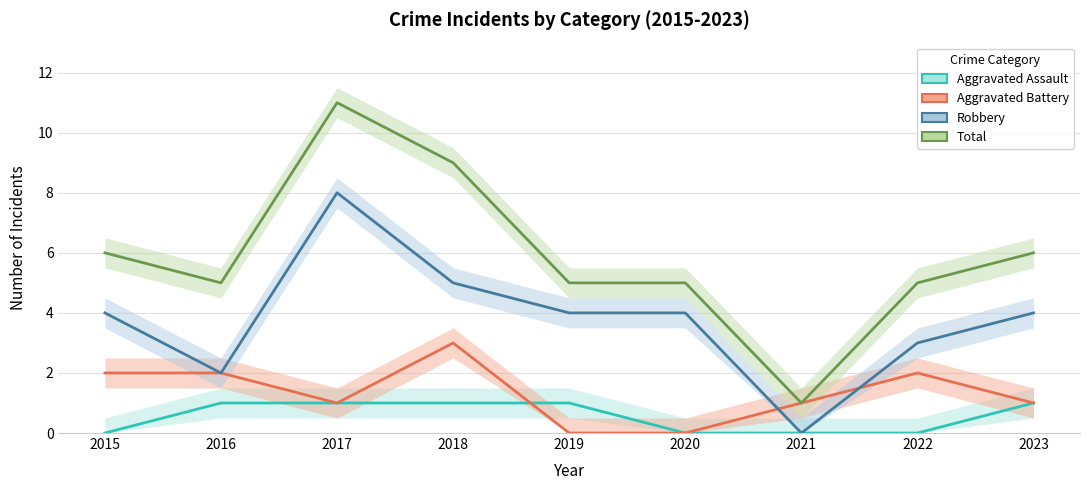

How many values in the Aggravated Battery series are below 1?

2